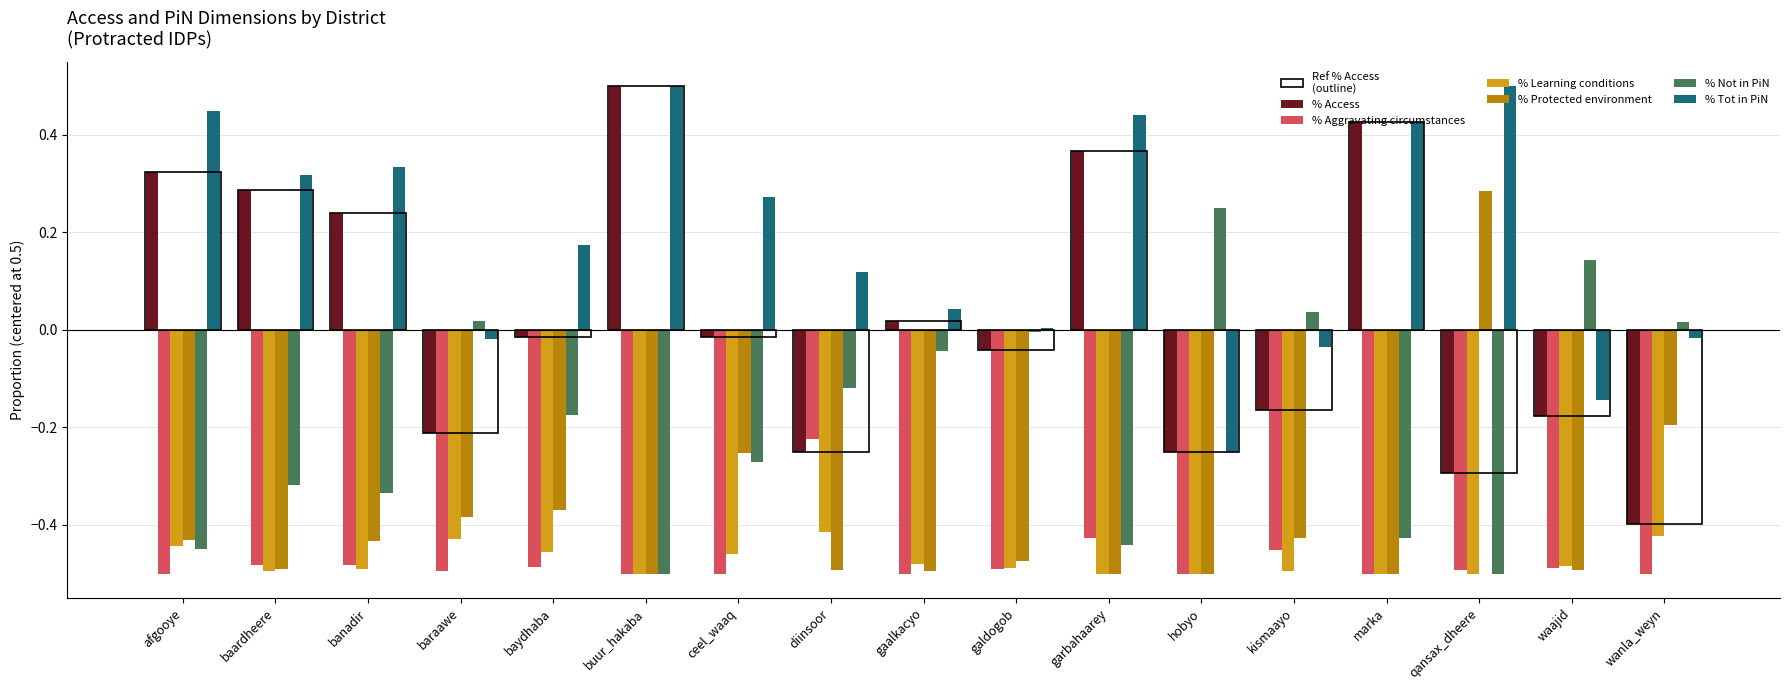

How many series are shown in this chart?

6